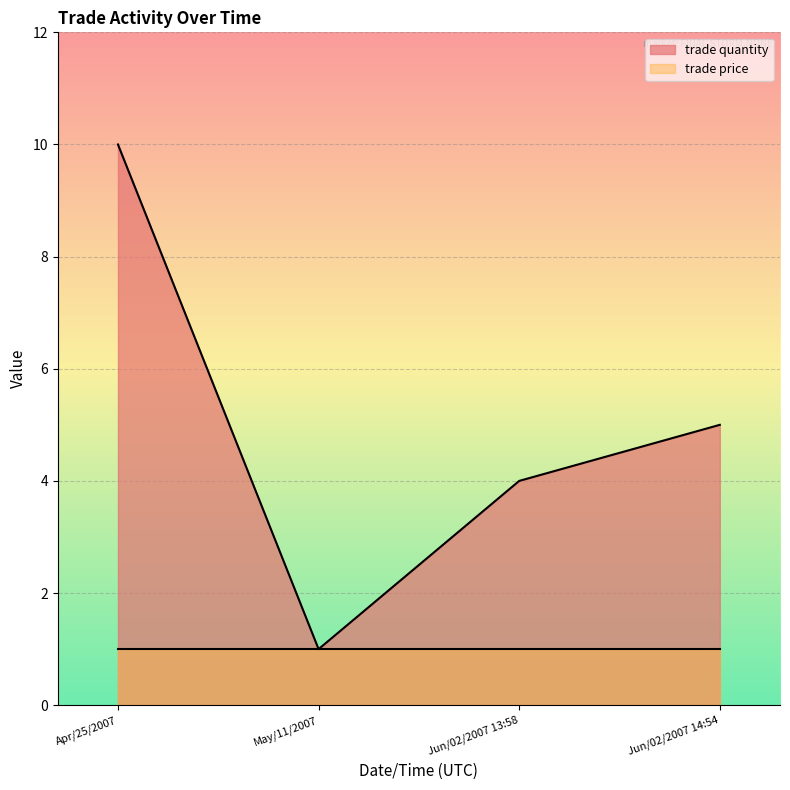

How many points are lower than both their immediate neighbors (excluding endpoints)?

1